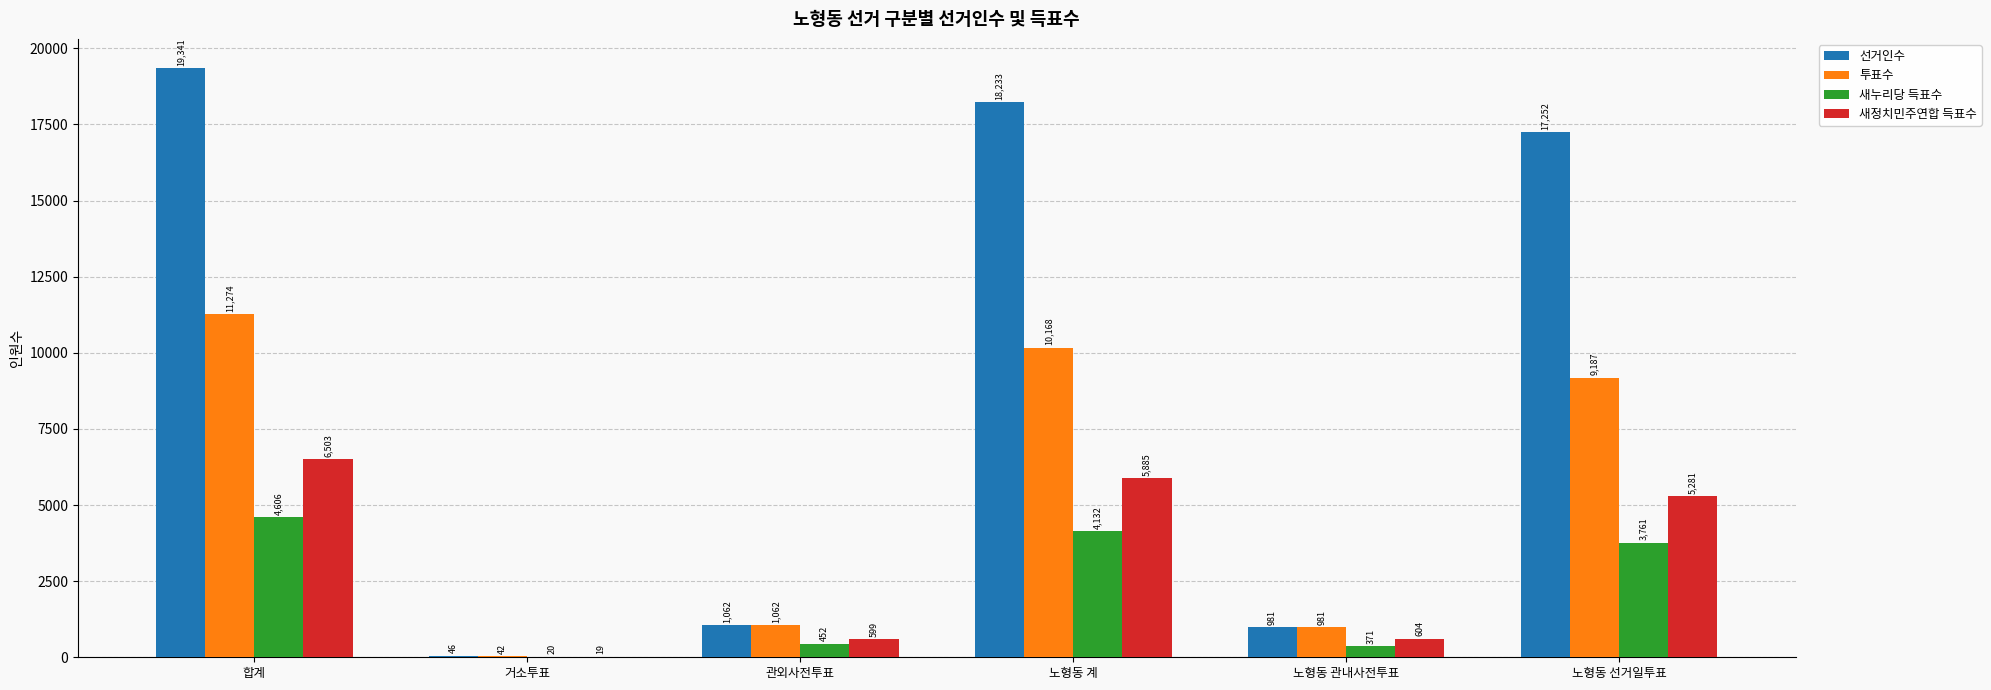

How many categories are shown in the chart?

6